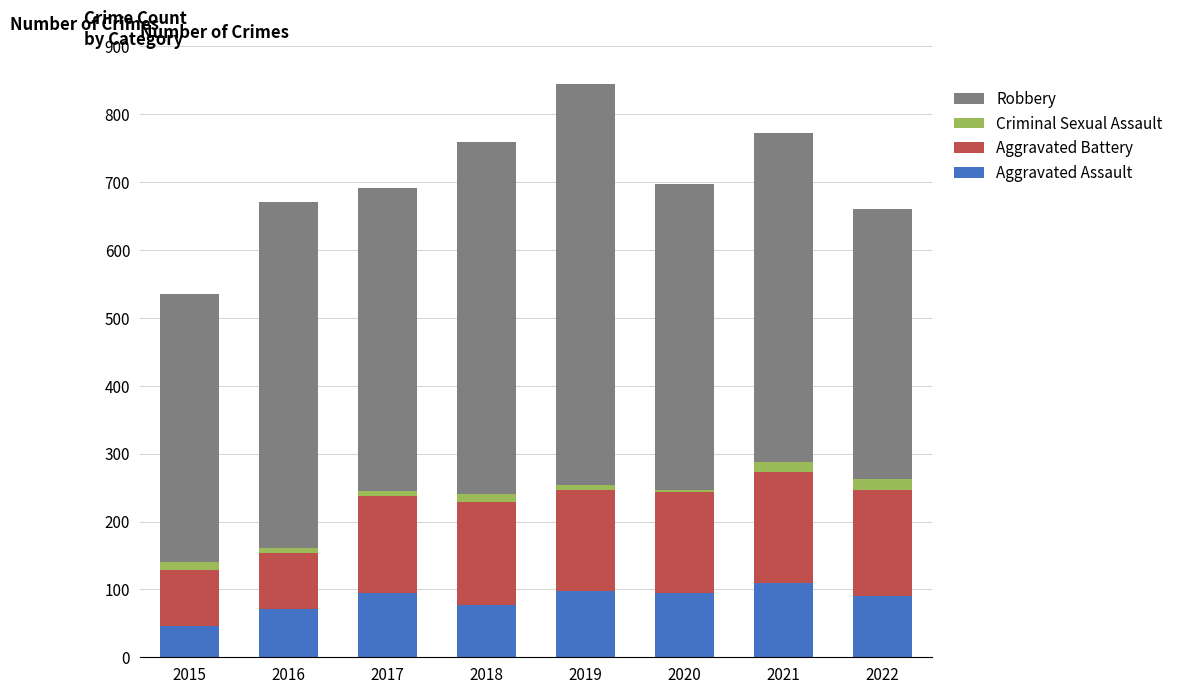

What is the total value across all series at 2016?

671